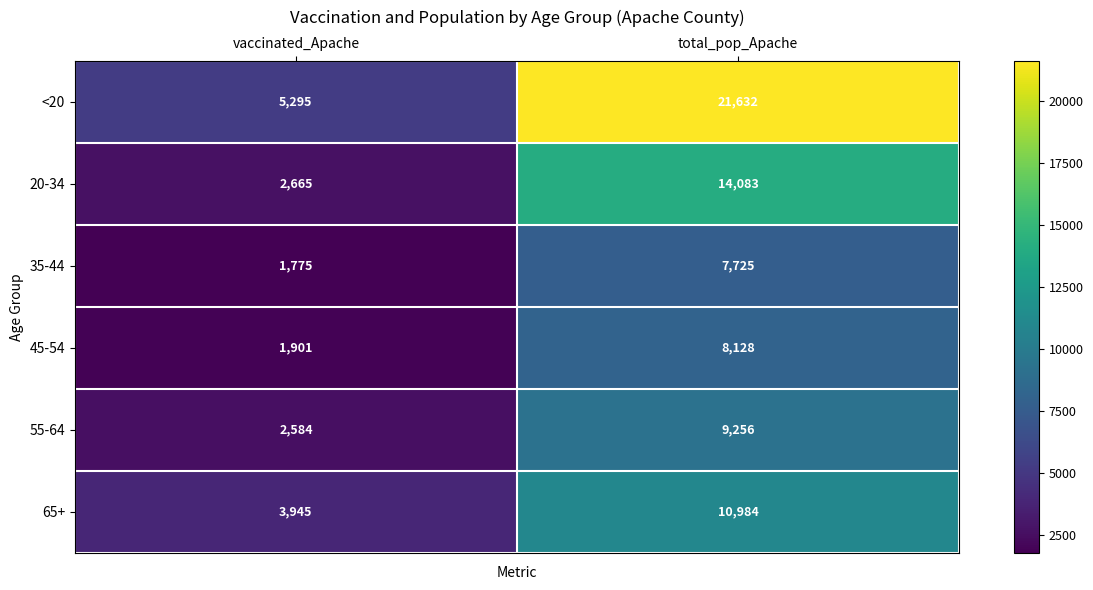

Which category has the lowest value in the 35-44 series?

vaccinated_Apache